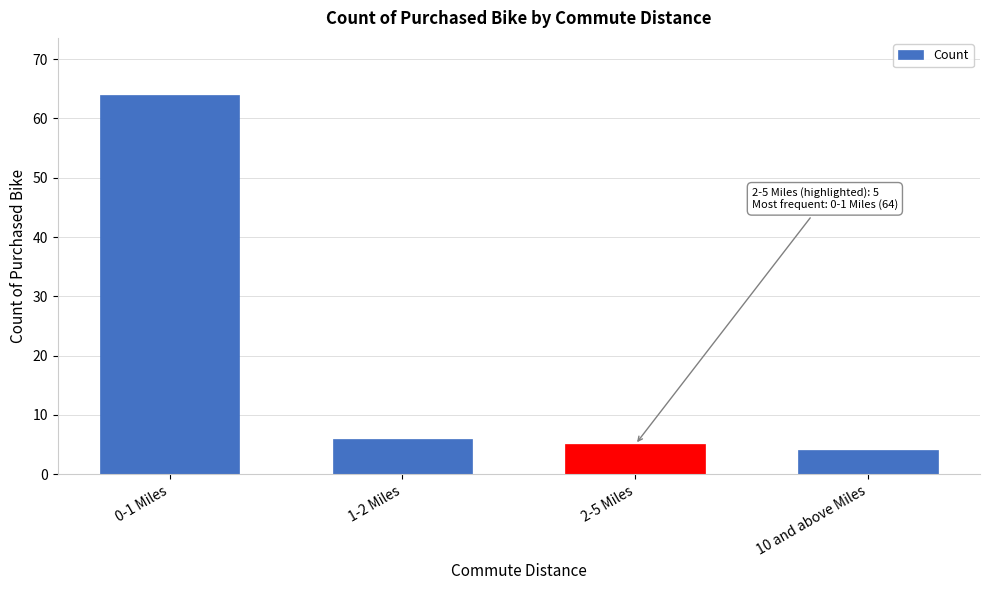

Reading left to right, extract all data points from this chart.

64	6	5	4